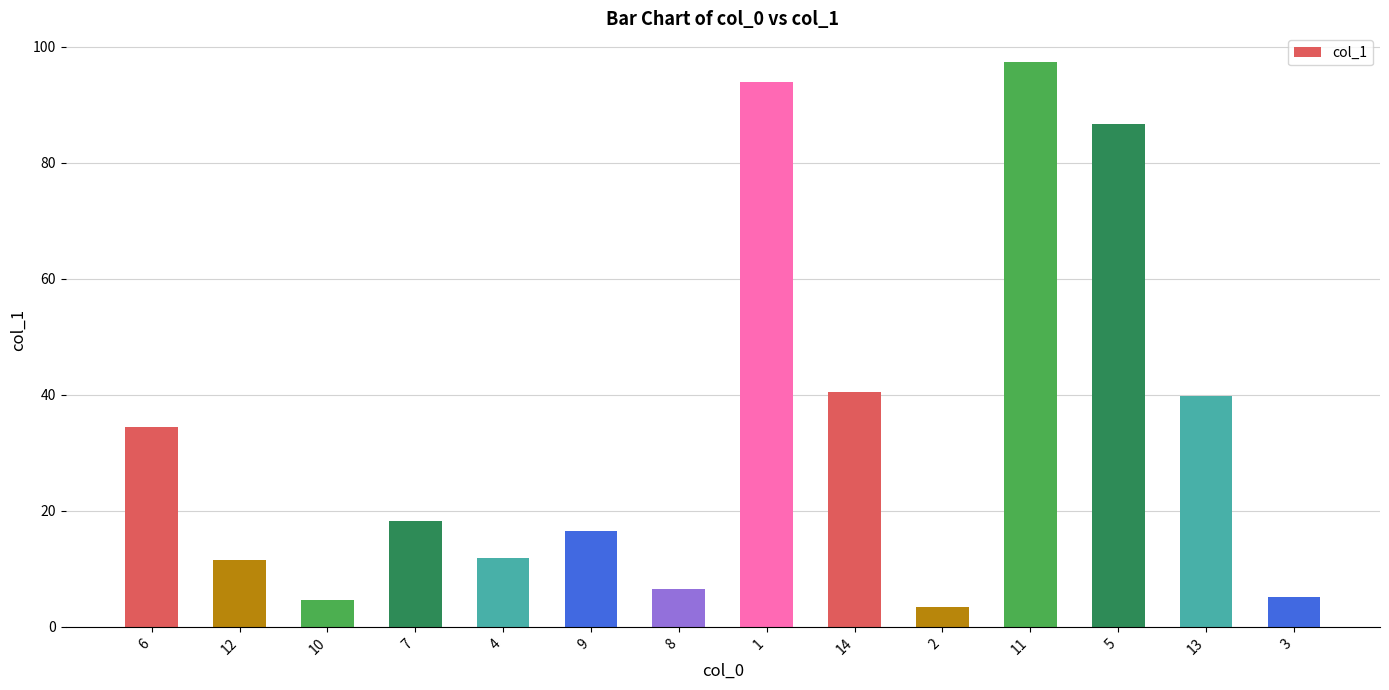

What is the smallest value displayed?

3.4